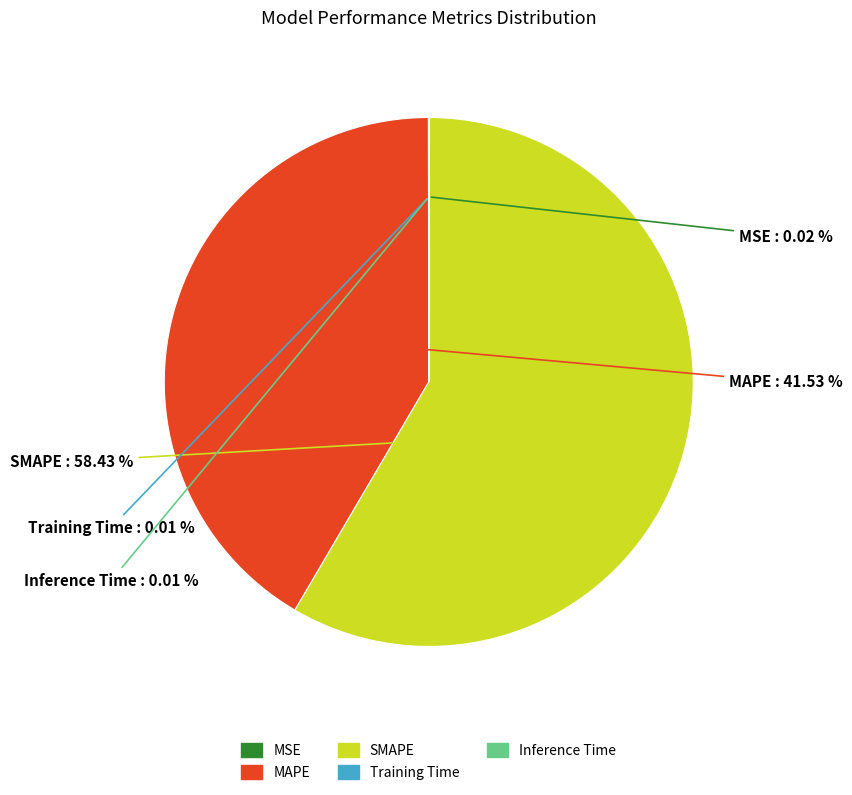

What is the majority slice?

SMAPE